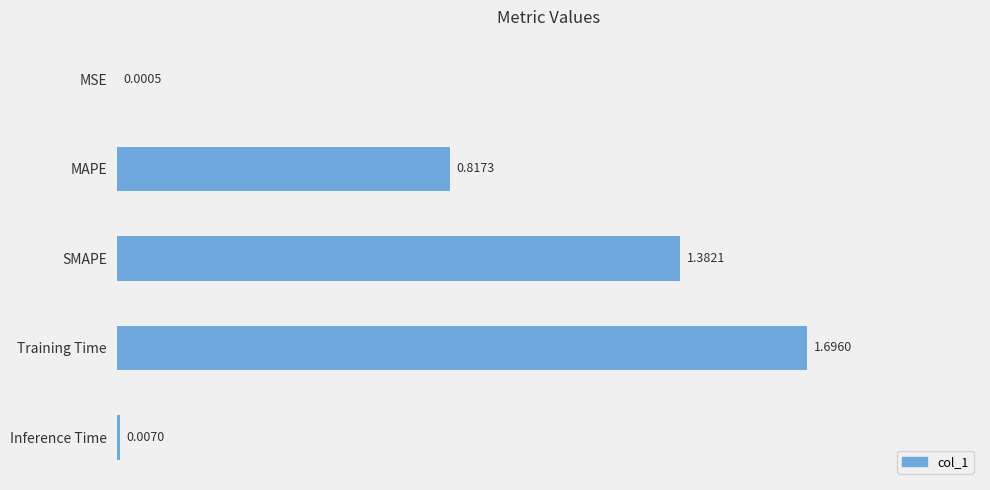

Which category has the highest value across all series?

Training Time